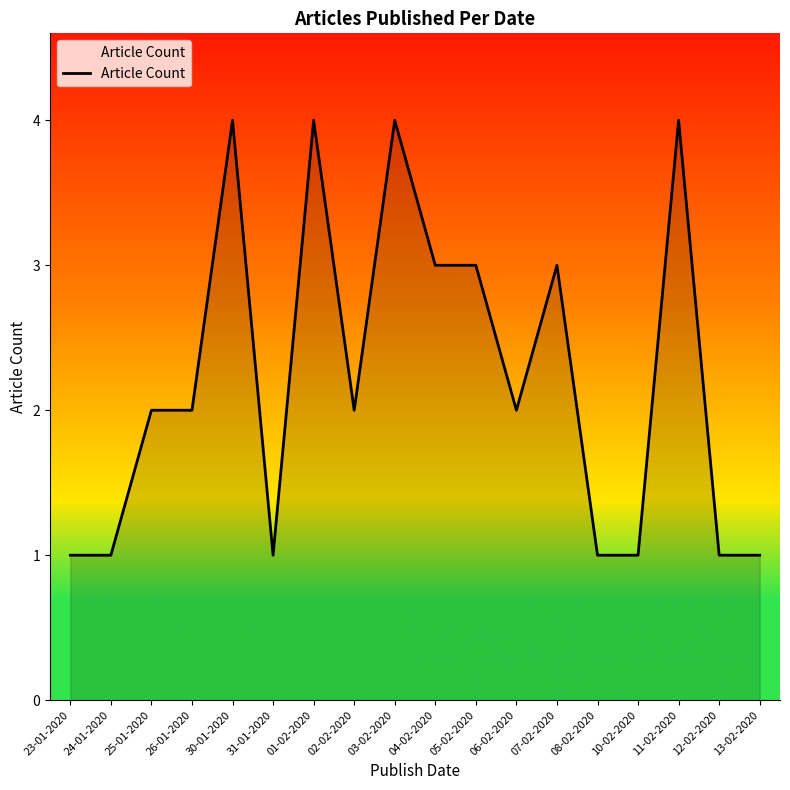

What value does the data have at 11-02-2020?

4